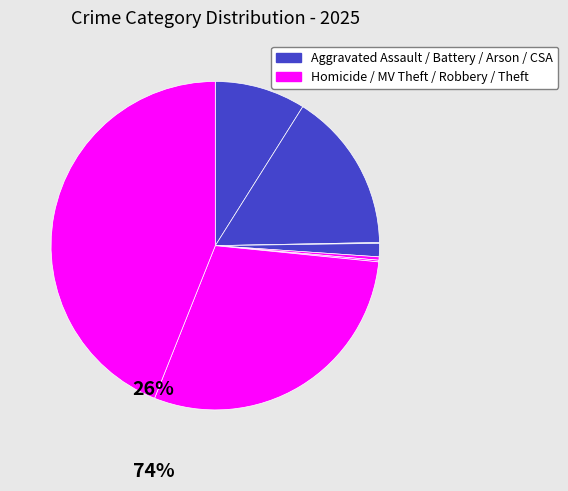

To the nearest percent, what is the difference between the largest and smallest slice percentages?

44%